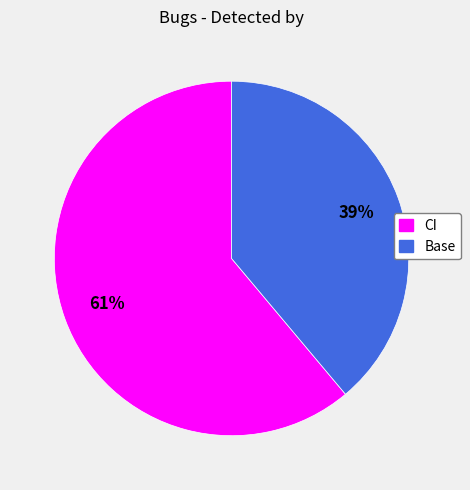

What is the largest slice in the pie chart?

CI